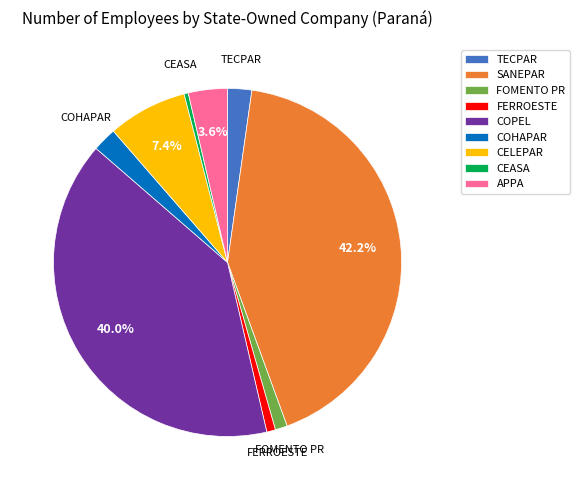

How much of the chart is everything except APPA?

96.4%